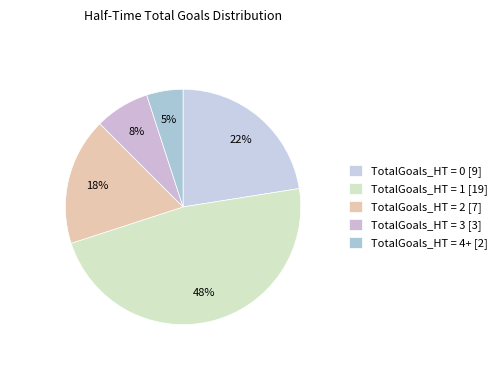

Which slice is the smallest?

TotalGoals_HT = 4+ [2]